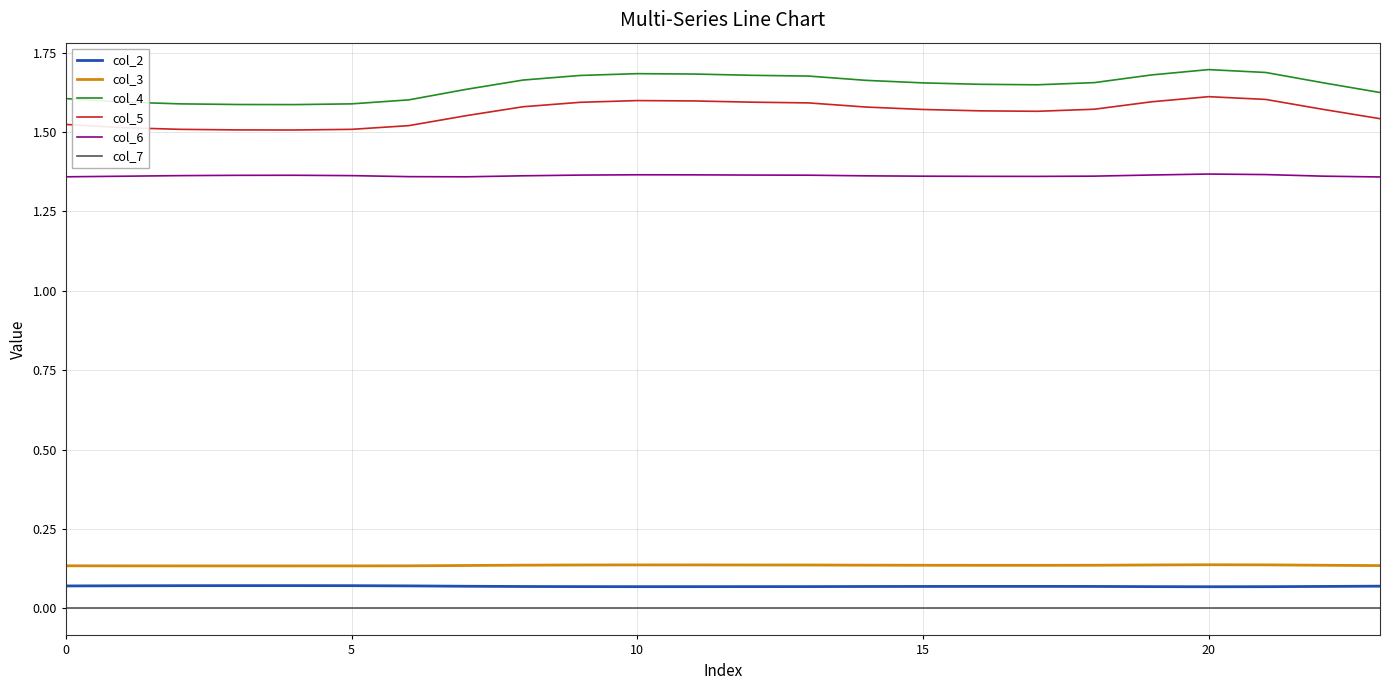

Which series has the largest range (max minus min)?

col_4